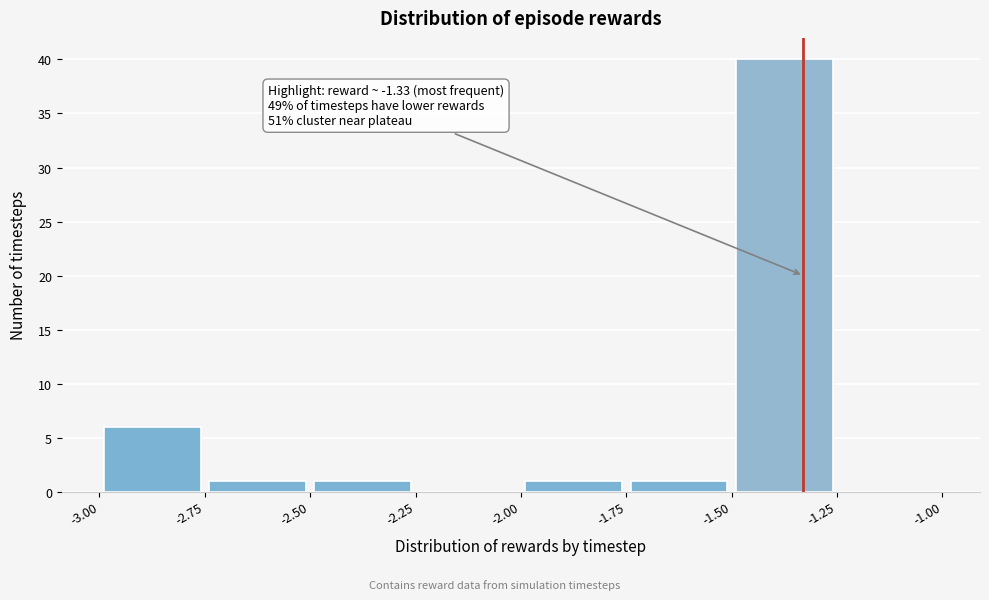

Which range on the x-axis has the tallest bar?

-1.50 to -1.25